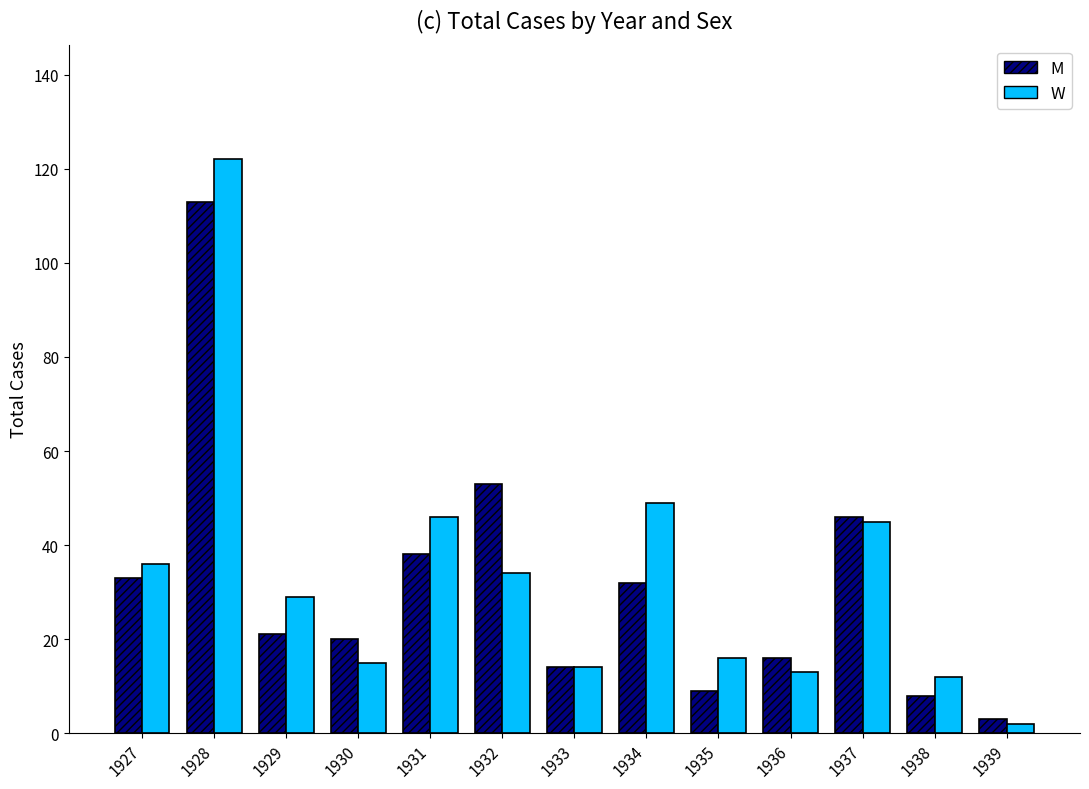

Does the chart contain any negative values?

No